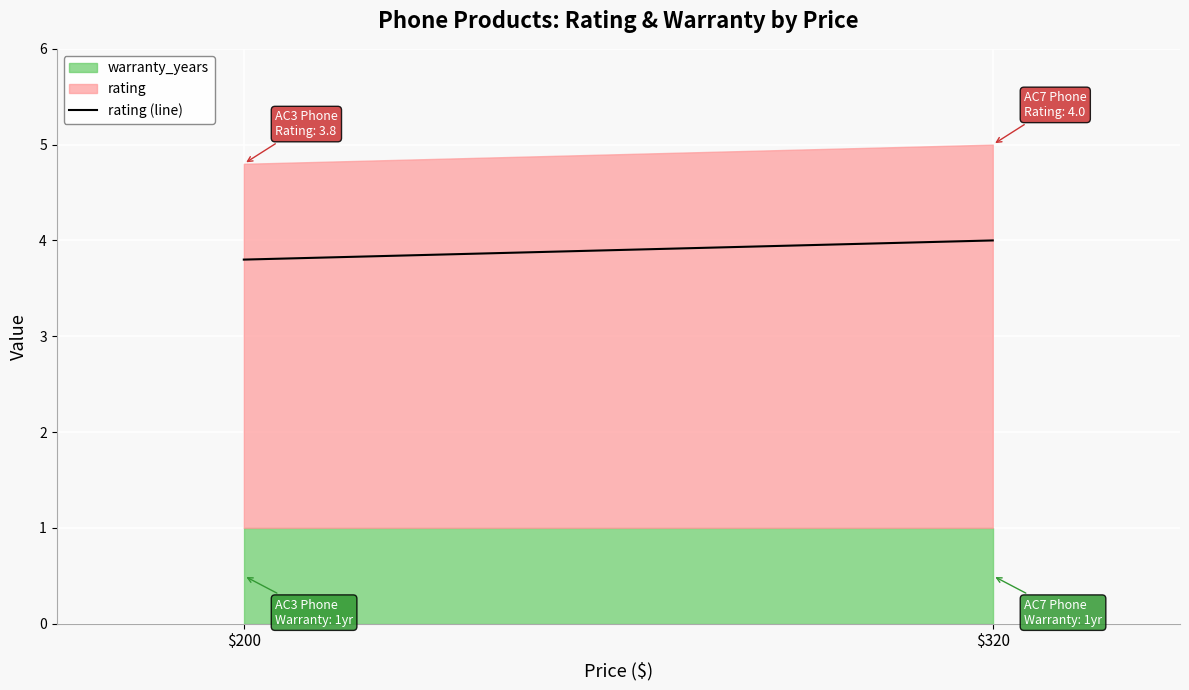

The value at $200 is 5.9. True or false?

False